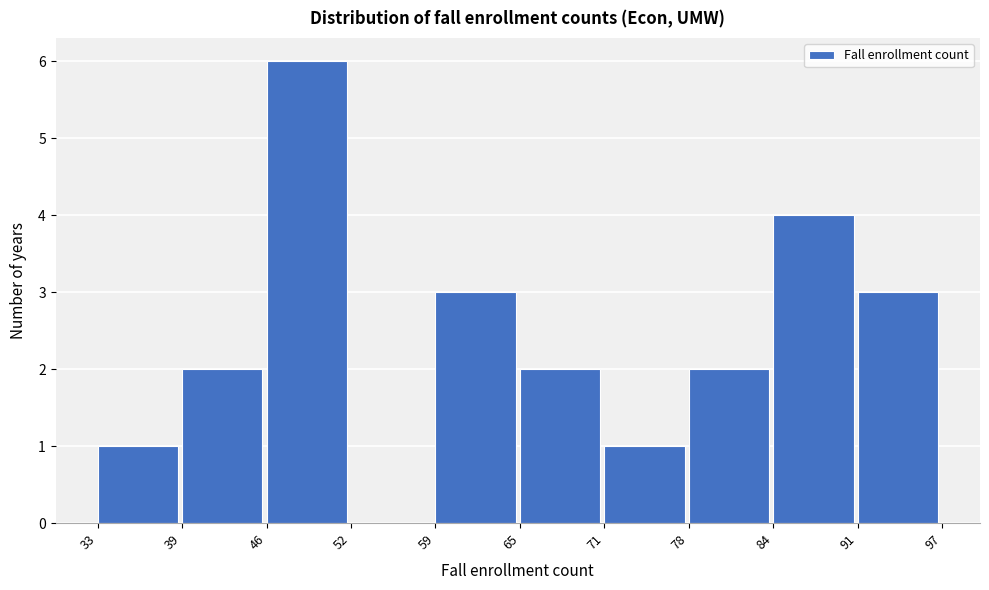

How tall is the bar that spans 46 to 52 on the x-axis? The values are not printed on the chart, so give them approximately, as read against the axis.

6